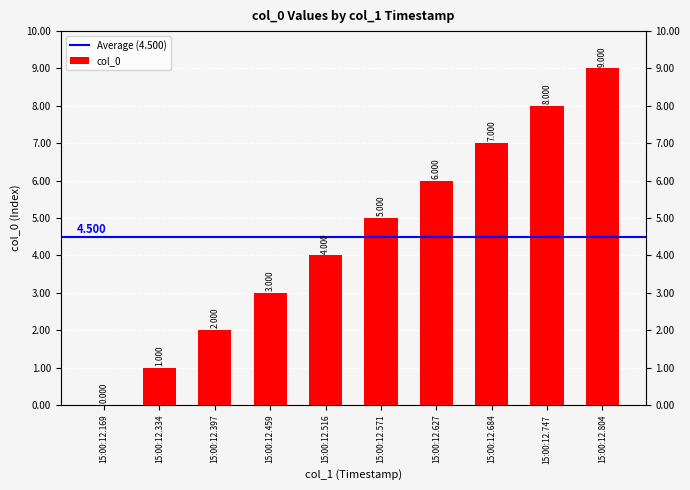

List the labels in order of value, largest first.

15:00:12.804, 15:00:12.747, 15:00:12.684, 15:00:12.627, 15:00:12.571, 15:00:12.516, 15:00:12.459, 15:00:12.397, 15:00:12.334, 15:00:12.169